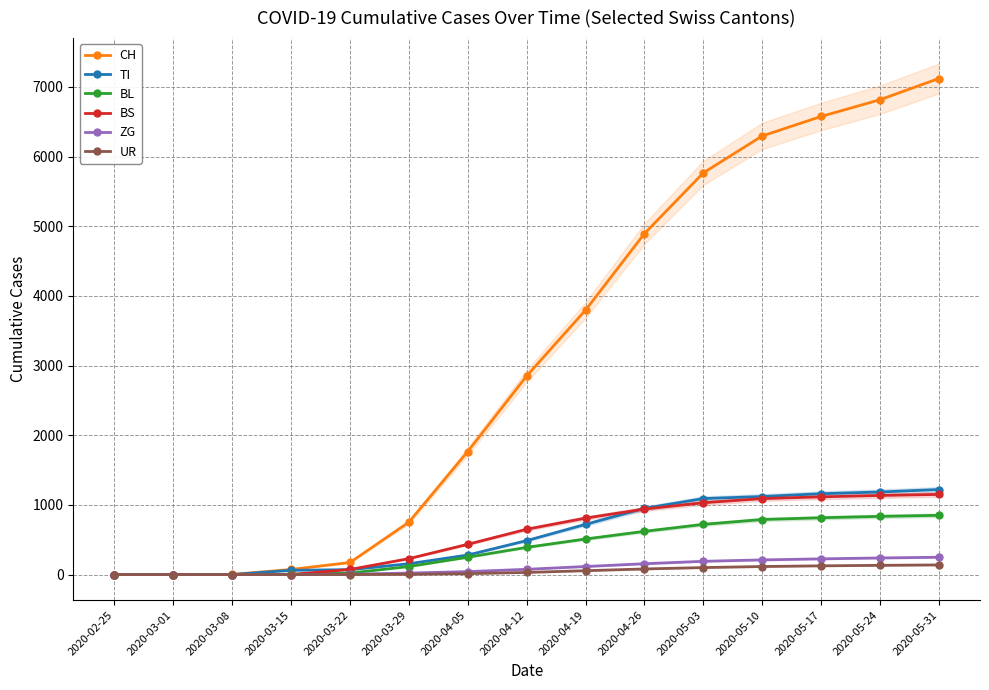

The UR series shows 125 at 2020-05-17. True or false?

True